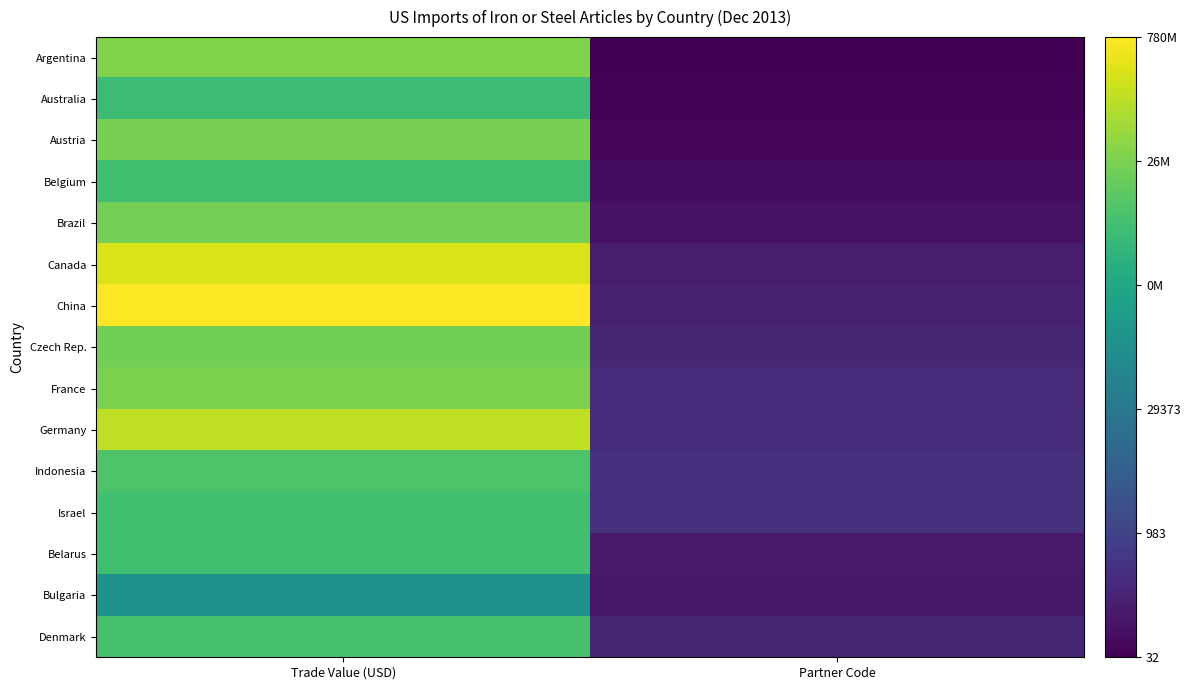

At Partner Code, list the series in order from smallest to largest.

Argentina, Australia, Austria, Belgium, Brazil, Bulgaria, Belarus, Canada, China, Czech Rep., Denmark, France, Germany, Indonesia, Israel